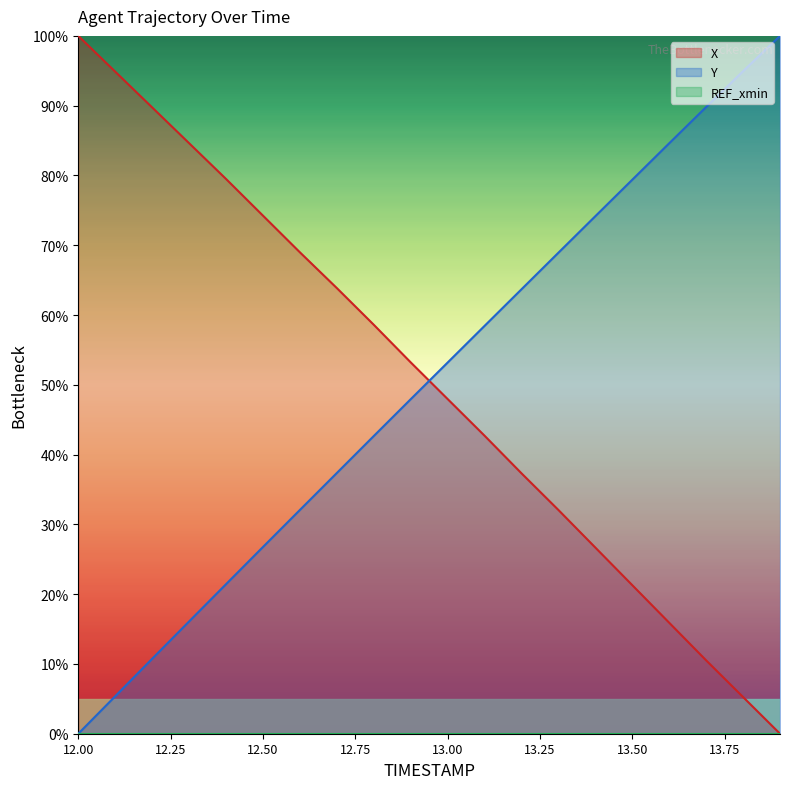

At how many categories does at least one series exceed 44?

20